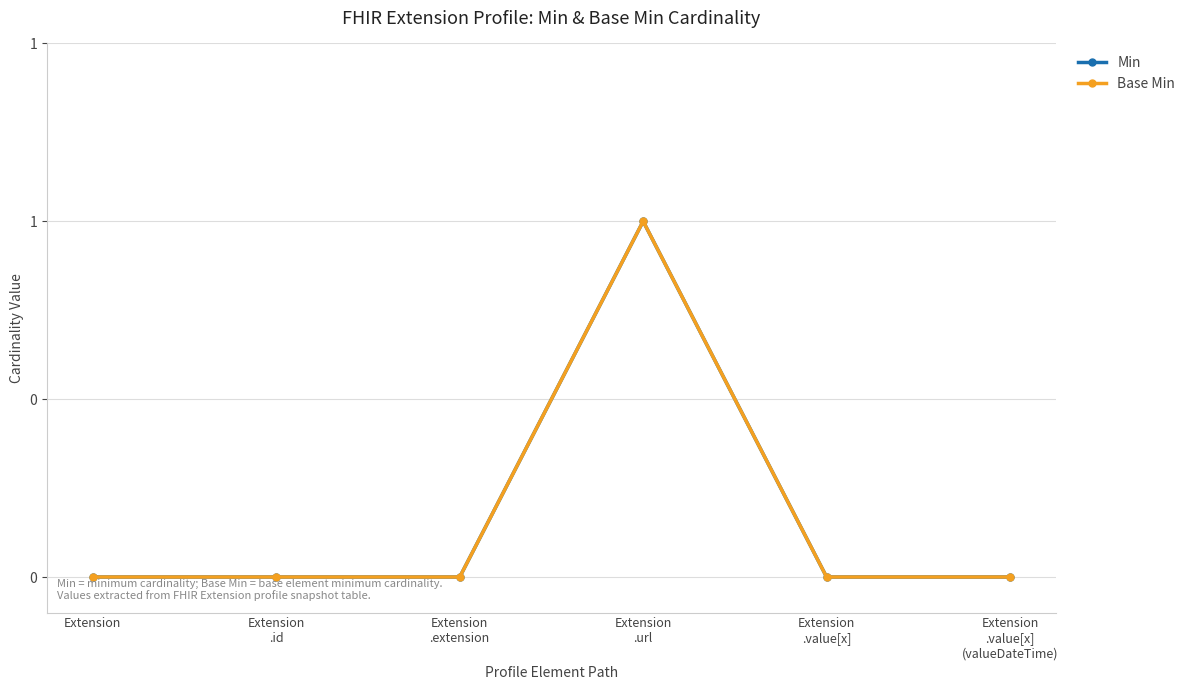

True or false: Base Min and Min intersect in this chart.

False